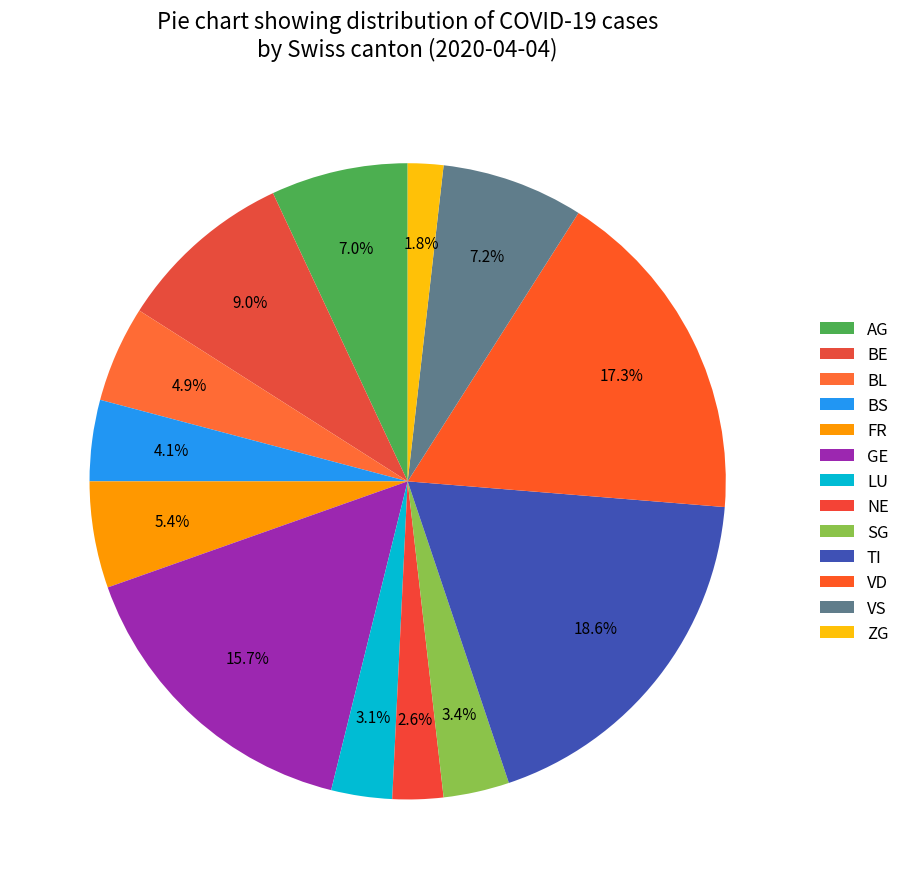

How many slices are in this pie chart?

13